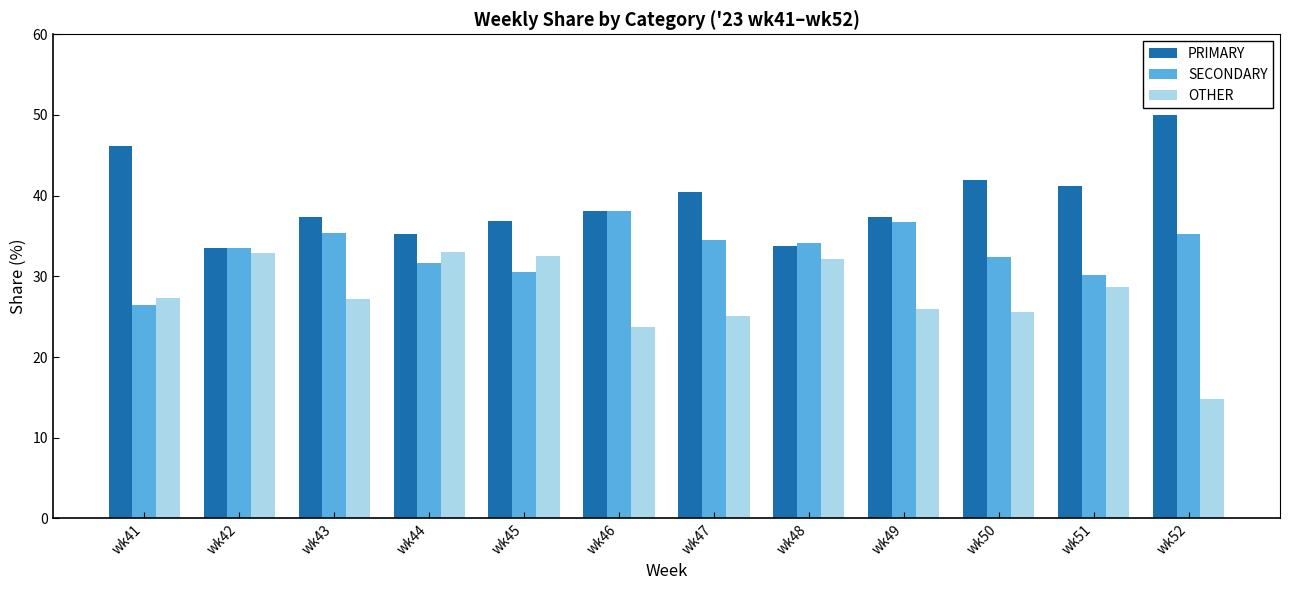

Which series has the largest total across all categories?

PRIMARY